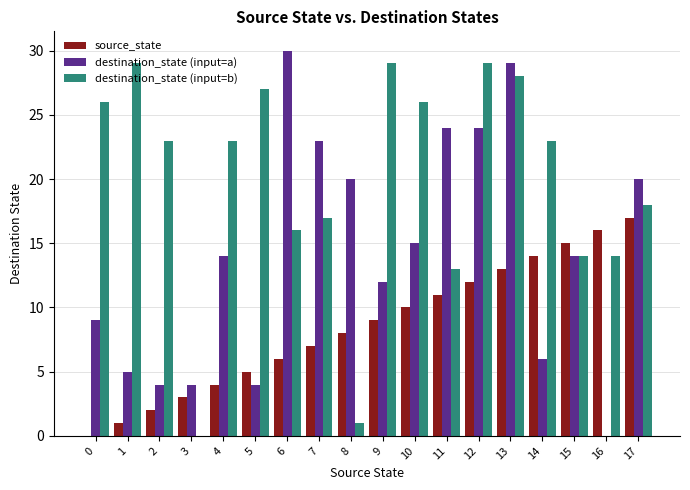

The value of destination_state (input=b) at 10 is 8. True or false?

False